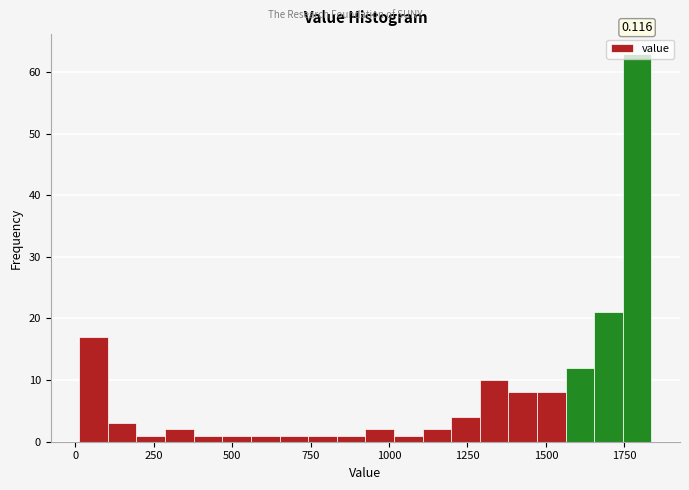

Around what value on the x-axis is the tallest bar? Give the approximate position of its centre, as read against the axis.

1800